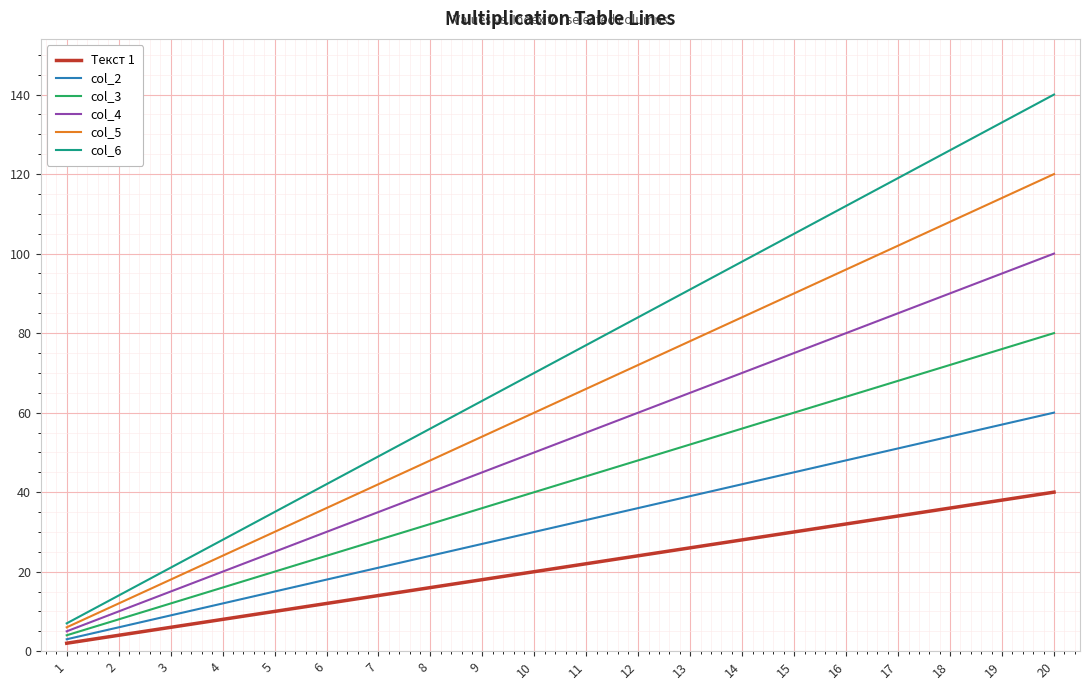

Reading left to right, transcribe all the data shown in this chart.

Текст 1: 2	4	6	8	10	12	14	16	18	20	22	24	26	28	30	32	34	36	38	40
col_2: 3	6	9	12	15	18	21	24	27	30	33	36	39	42	45	48	51	54	57	60
col_3: 4	8	12	16	20	24	28	32	36	40	44	48	52	56	60	64	68	72	76	80
col_4: 5	10	15	20	25	30	35	40	45	50	55	60	65	70	75	80	85	90	95	100
col_5: 6	12	18	24	30	36	42	48	54	60	66	72	78	84	90	96	102	108	114	120
col_6: 7	14	21	28	35	42	49	56	63	70	77	84	91	98	105	112	119	126	133	140